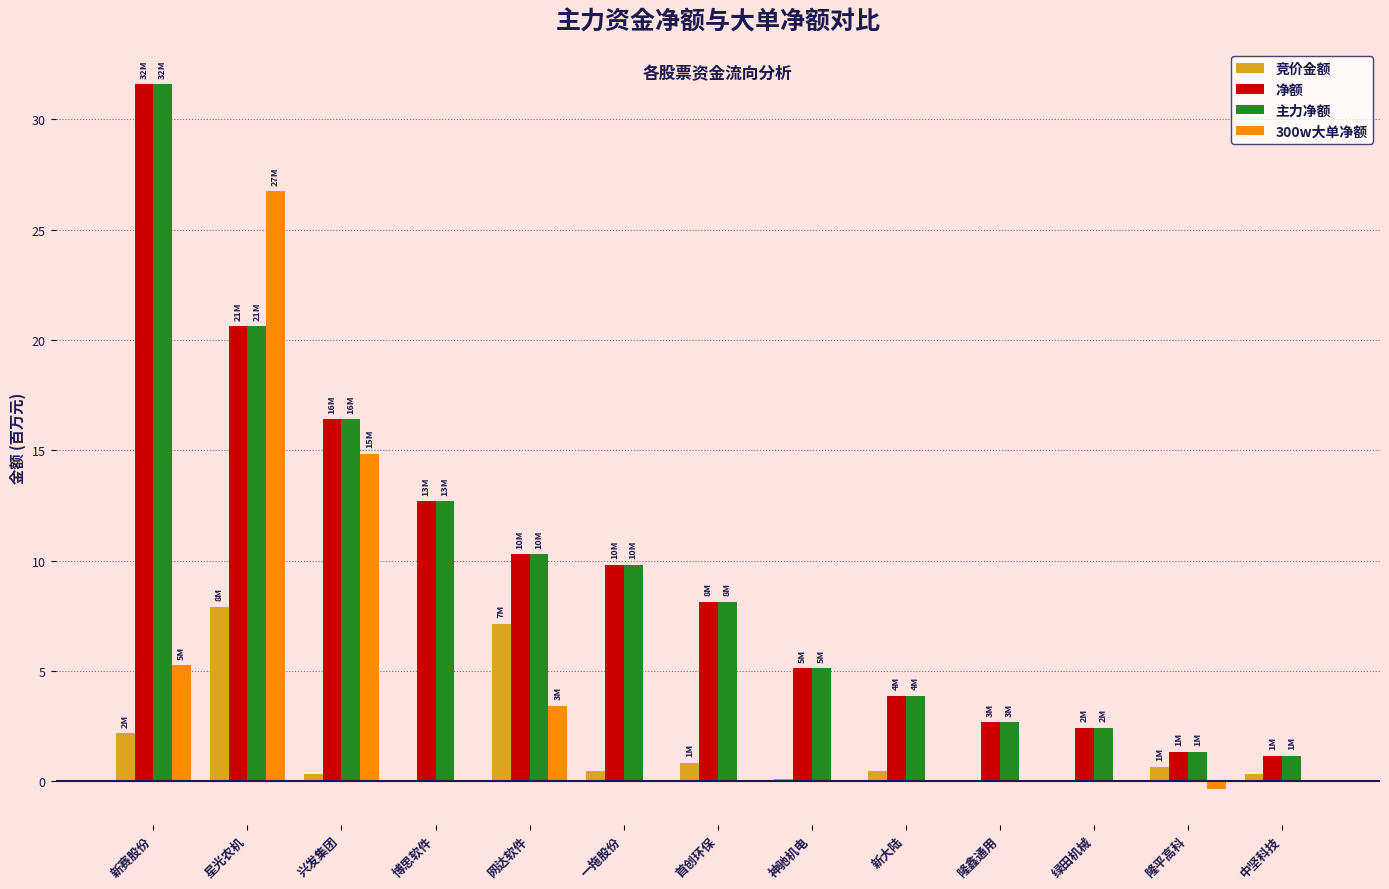

Are the bars grouped side by side (vs. stacked)?

Yes